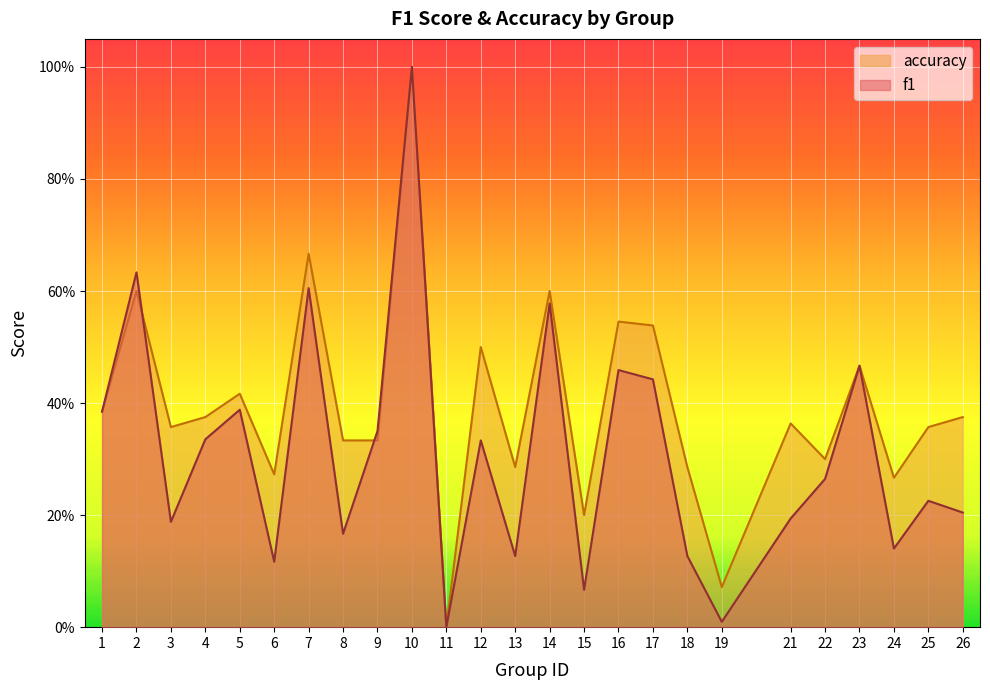

Is it true that accuracy equals 0.4 at 21?

True